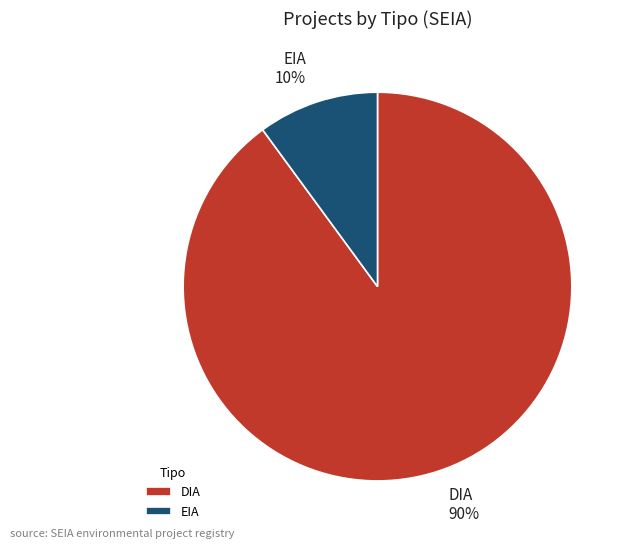

Between EIA and DIA, which is larger?

DIA